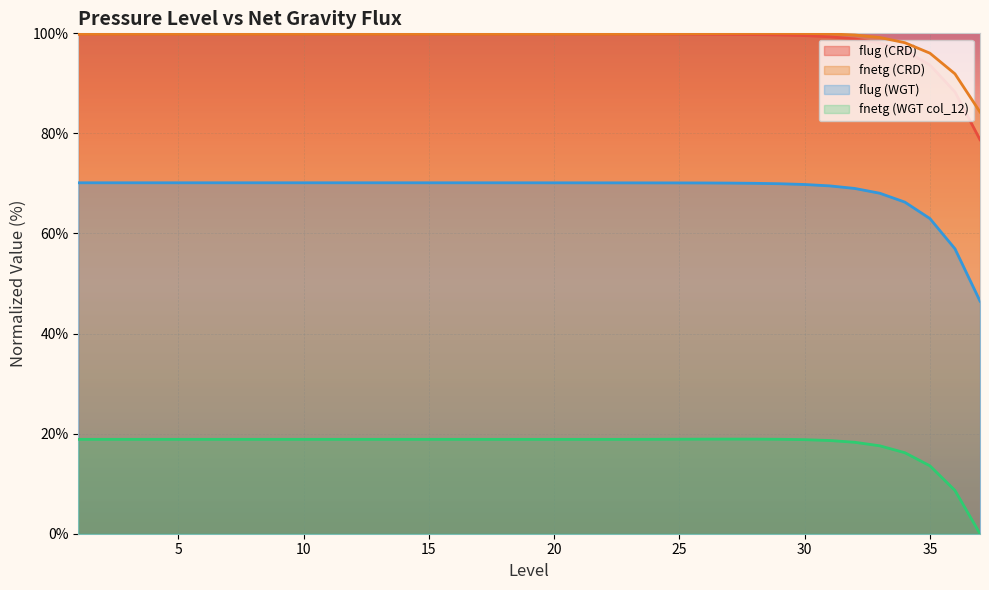

How many data points in flug (CRD) are less than 99?

6